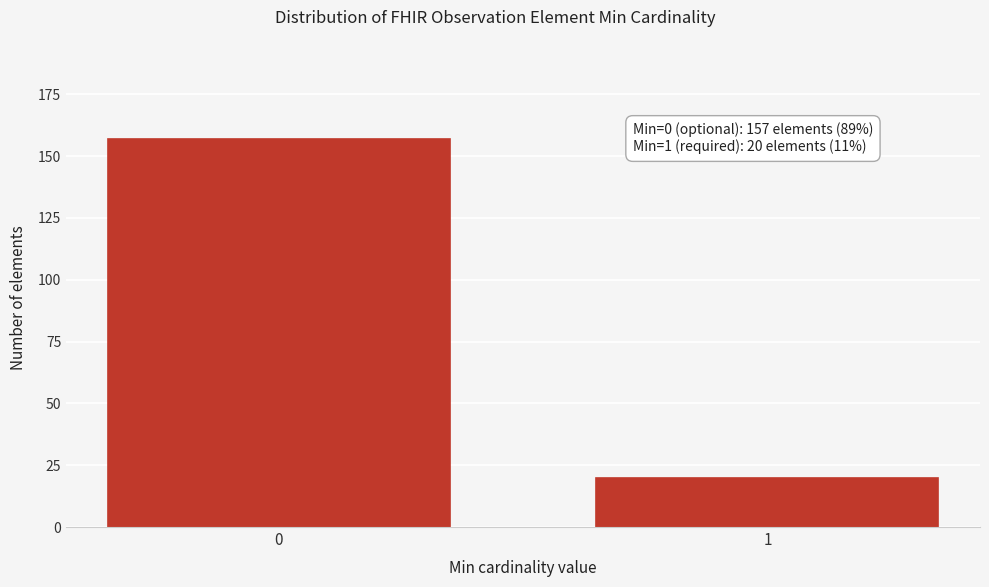

Reading left to right, extract all data points from this chart.

157	20